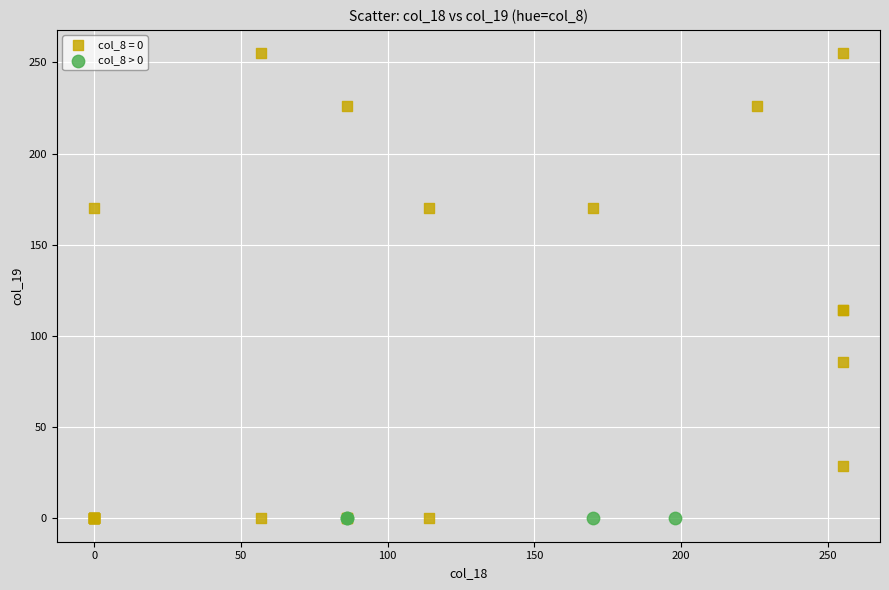

Which series reaches the maximum Y coordinate?

col_8 = 0